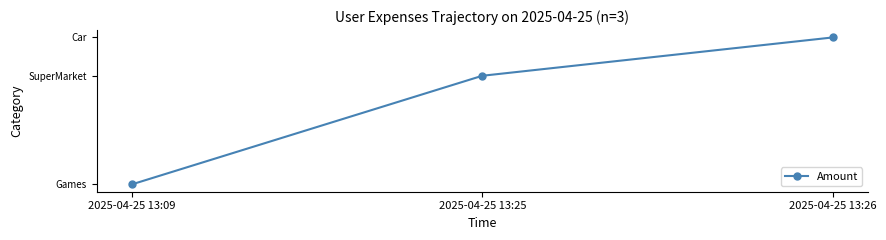

Does the chart have visible grid lines?

No